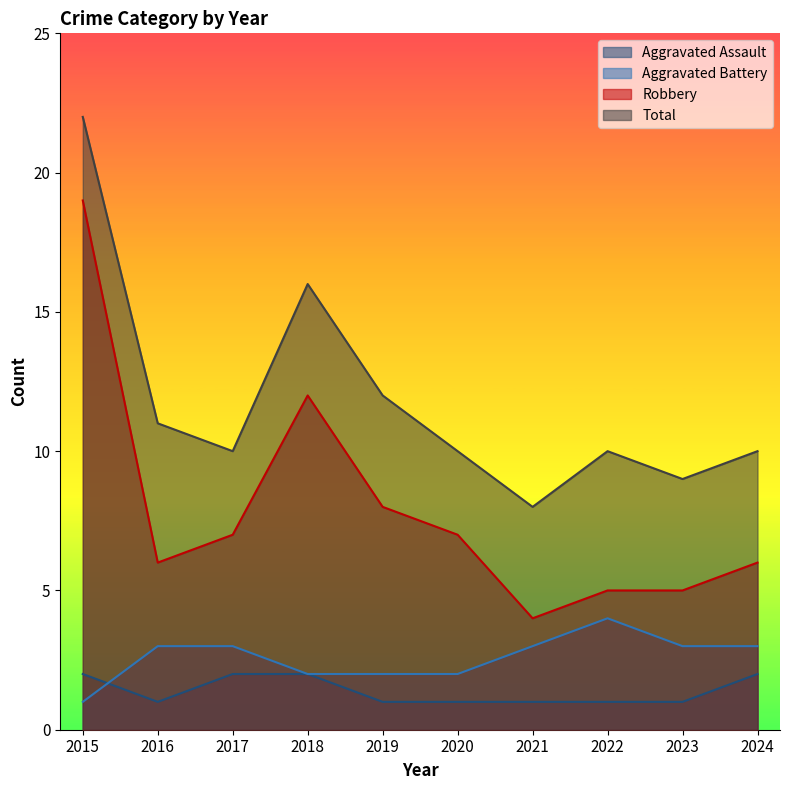

True or false: Aggravated Battery has more than 2 interior local peaks.

False